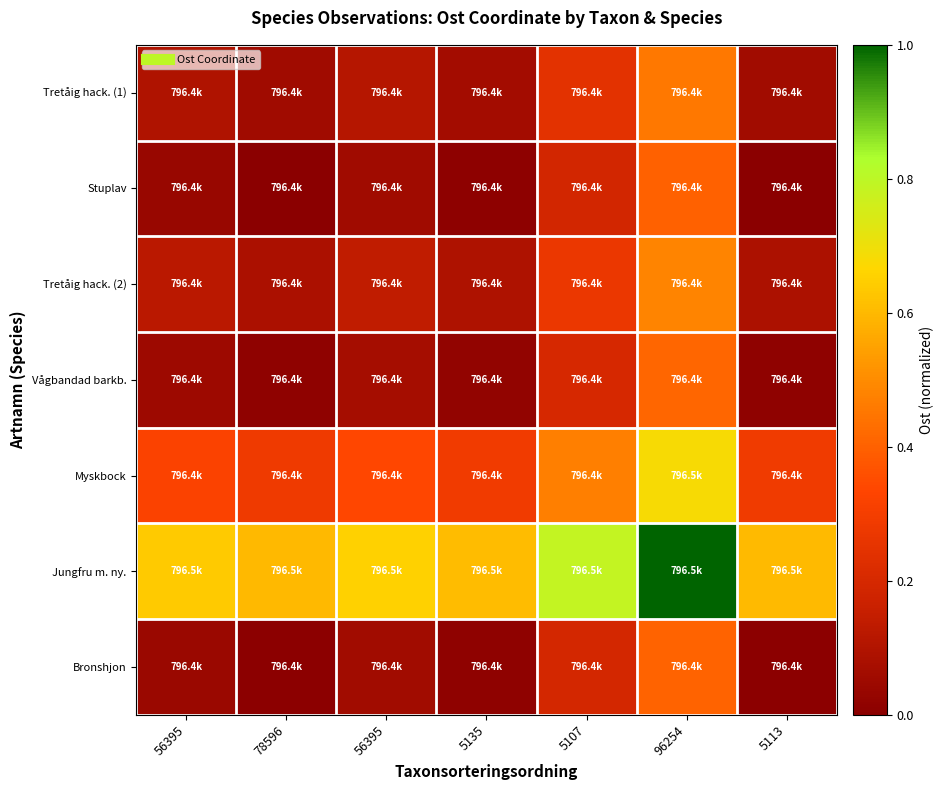

Which series has the widest spread of values?

Stuplav